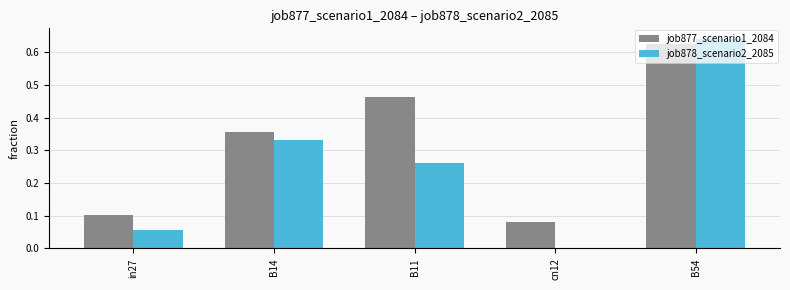

Which category has the highest value across all series?

B54